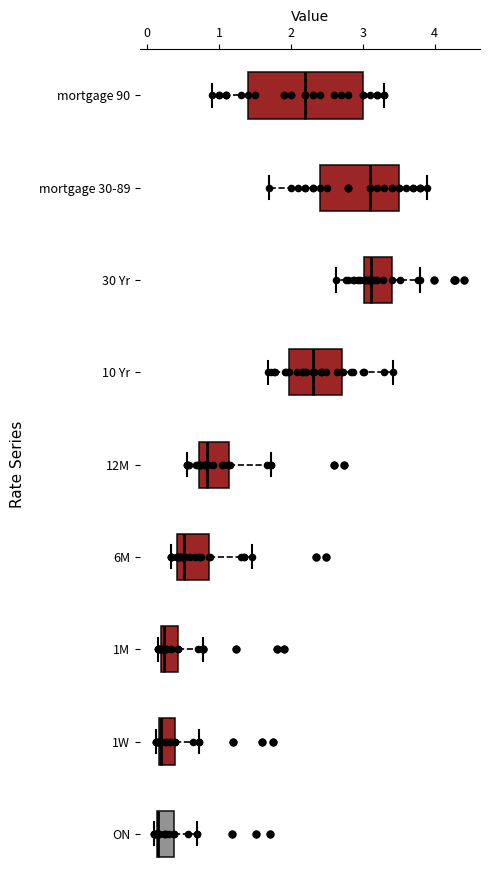

Comparing the boxes themselves (not the whiskers), which one is the widest?

mortgage 90